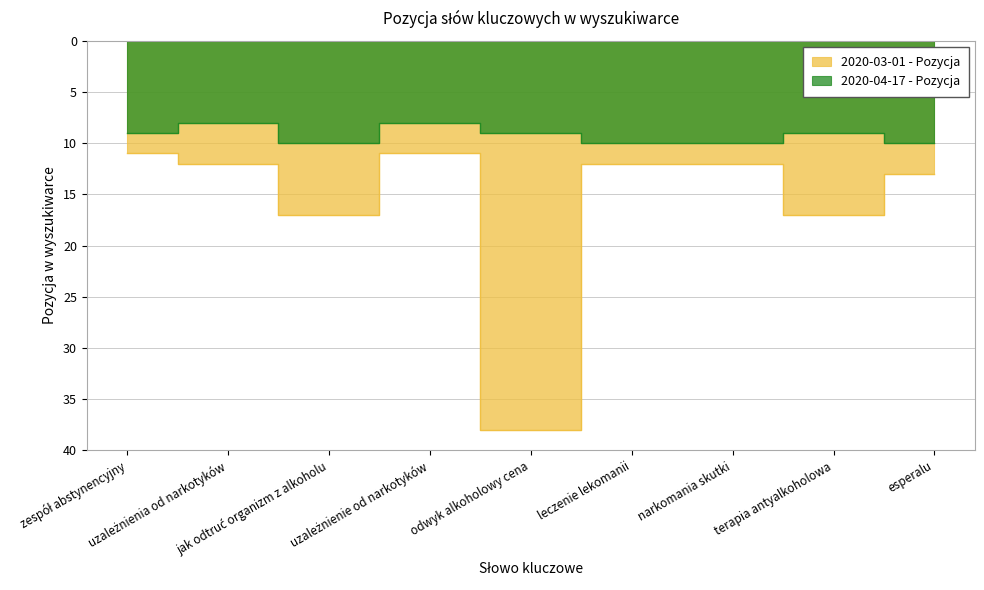

What is the approximate value of 2020-03-01 - Pozycja at jak odtruć organizm z alkoholu, to the nearest 5?

15